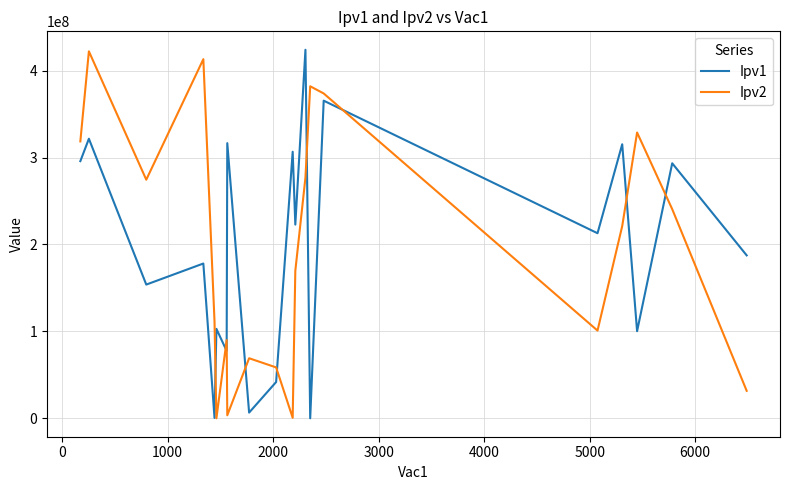

How many values in the Ipv1 series are below 212925542?

10